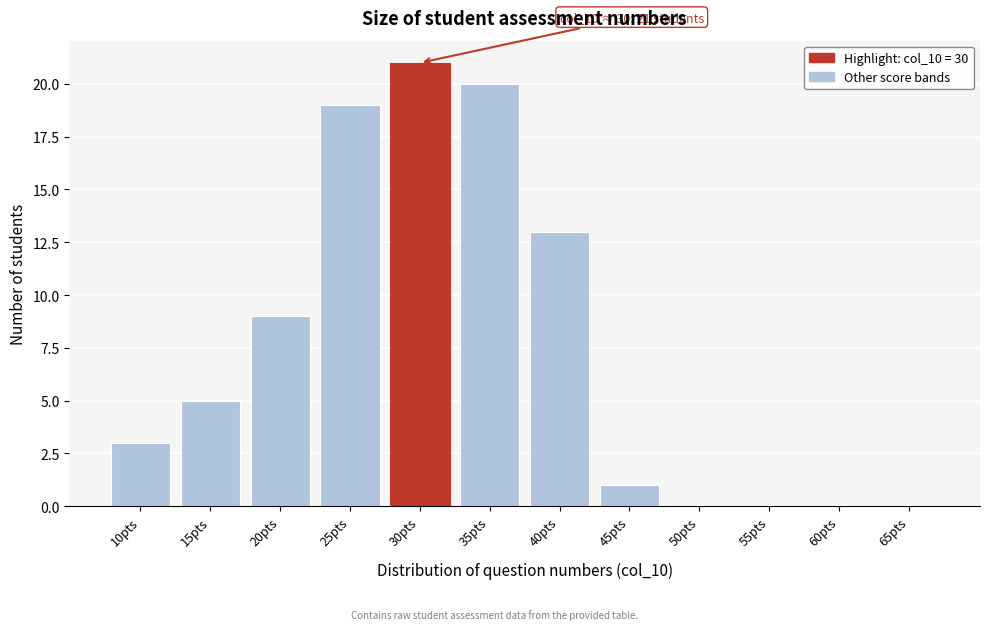

Reading left to right, list all the values displayed in this chart.

10pts=3	15pts=5	20pts=9	25pts=19	30pts=21	35pts=20	40pts=13	45pts=1	50pts=0	55pts=0	60pts=0	65pts=0